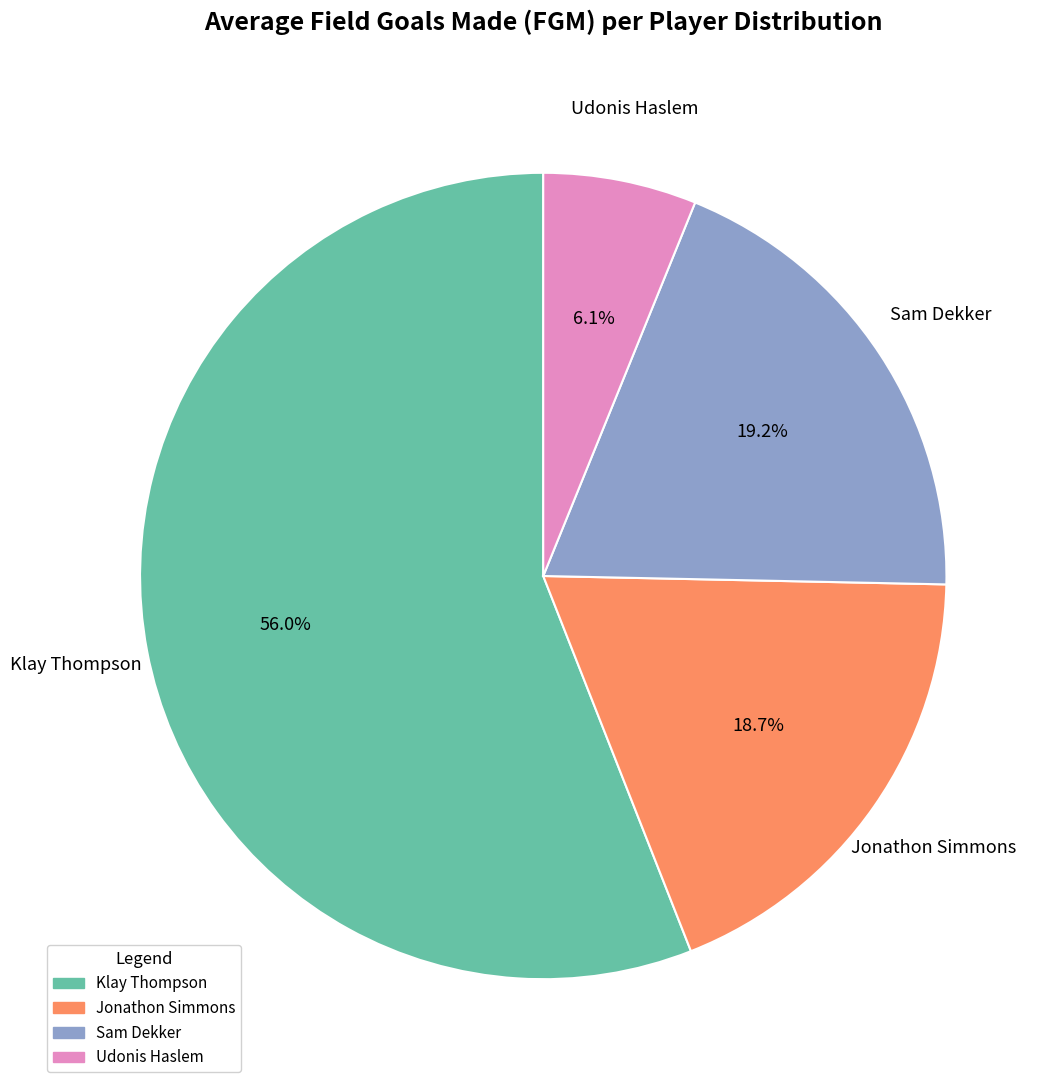

Do Jonathon Simmons and Klay Thompson together represent more than half of the pie?

Yes